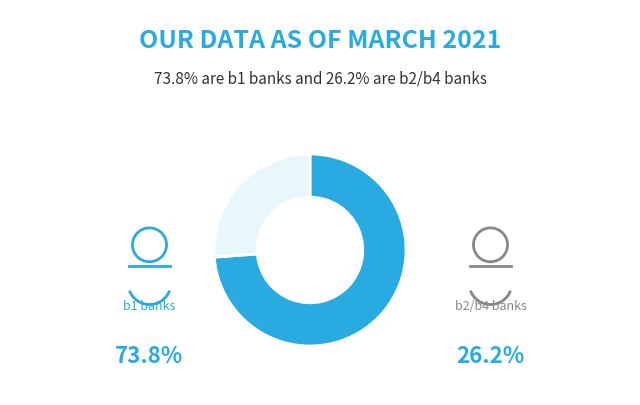

Is there any slice that represents more than half of the pie?

Yes